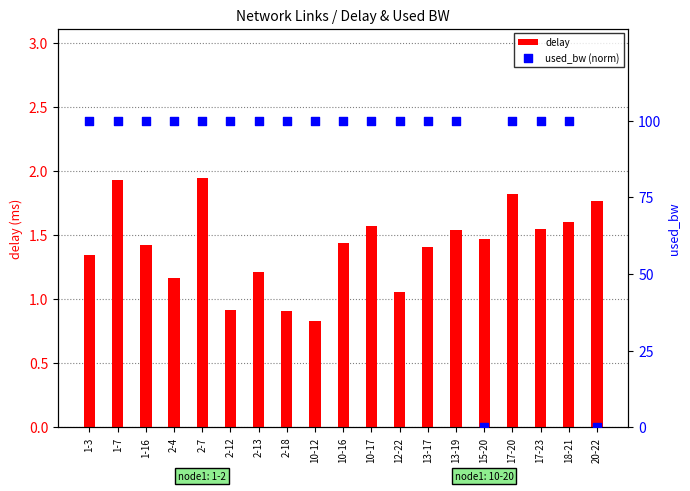

At which category is the sum across all series the highest?

2-7